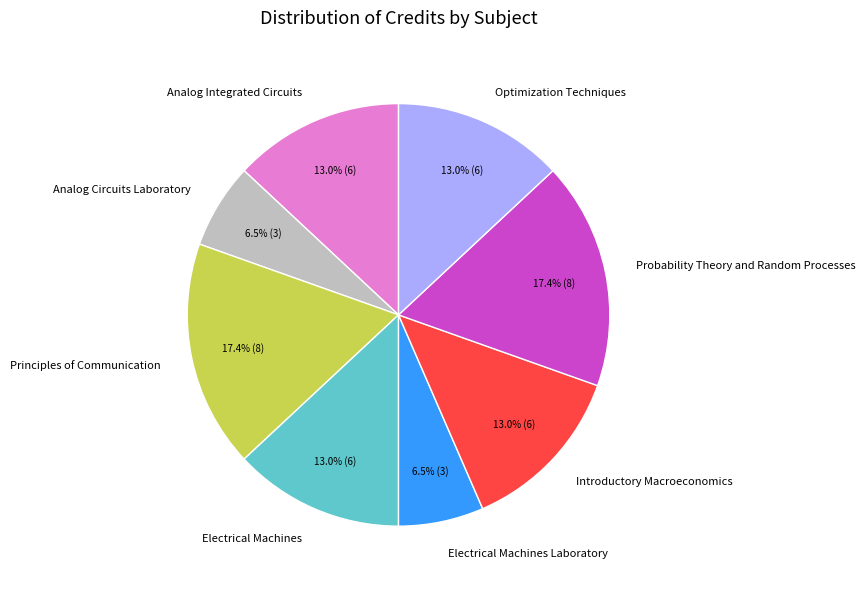

Does Electrical Machines Laboratory represent more than half of the total?

No